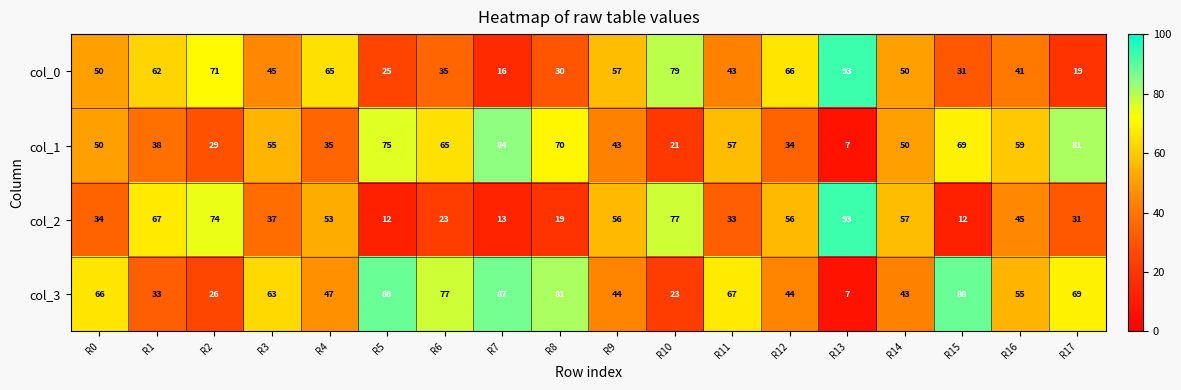

Which series has the largest total across all categories?

col_3